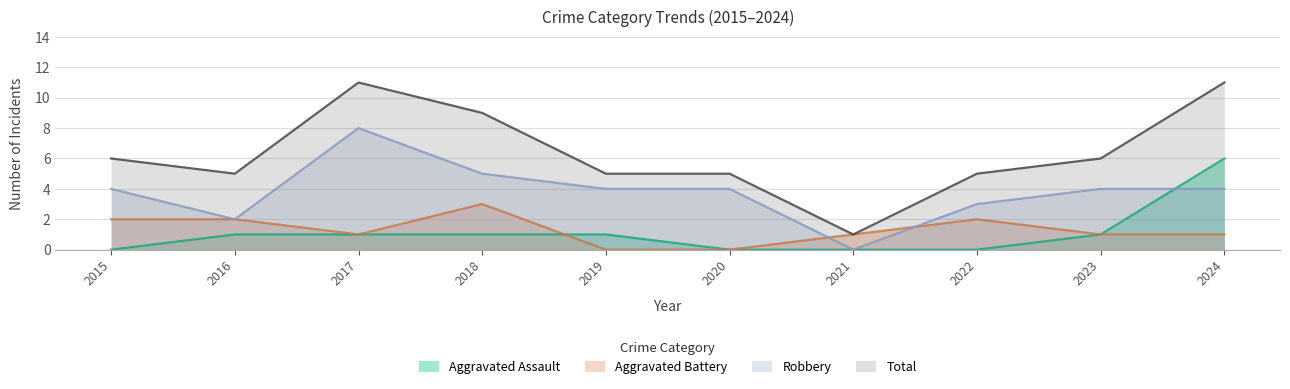

What is the total value across all series at 2021?

2